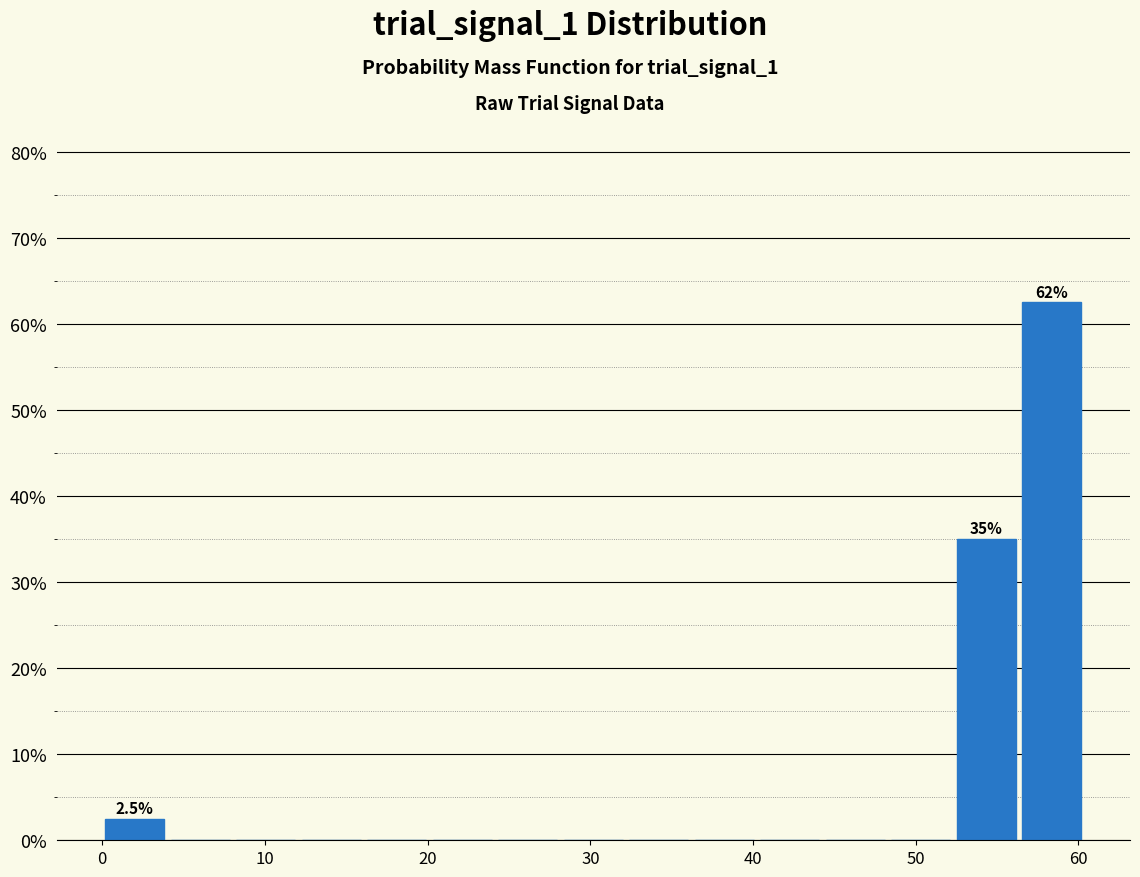

Which range on the x-axis has the tallest bar?

56 to 60